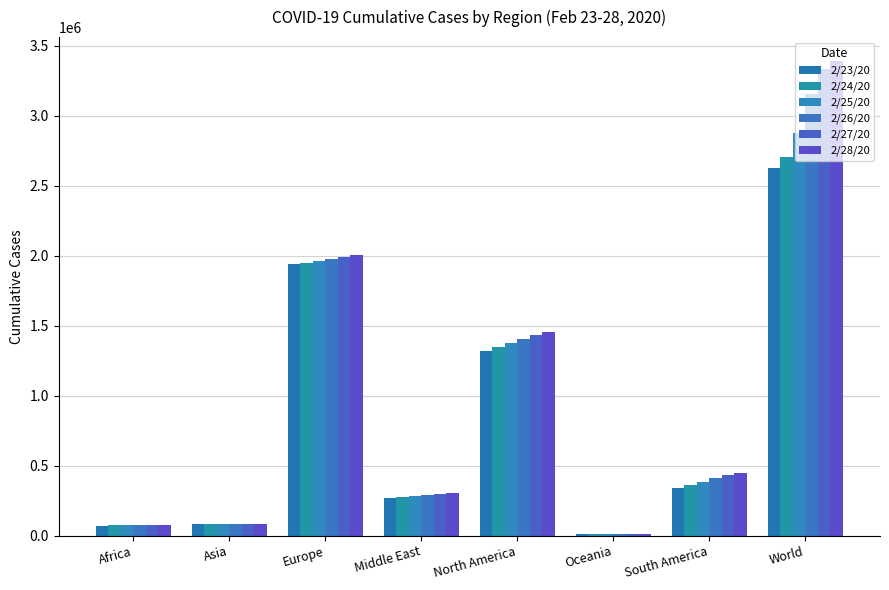

What value does the 2/24/20 series have at South America?

363677